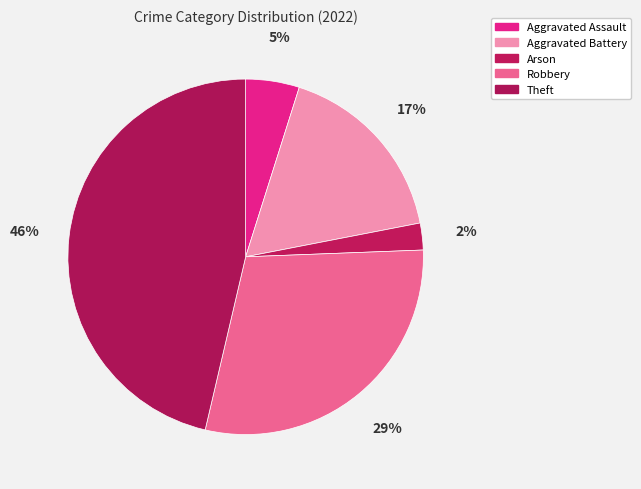

How many segments does this pie chart have?

5